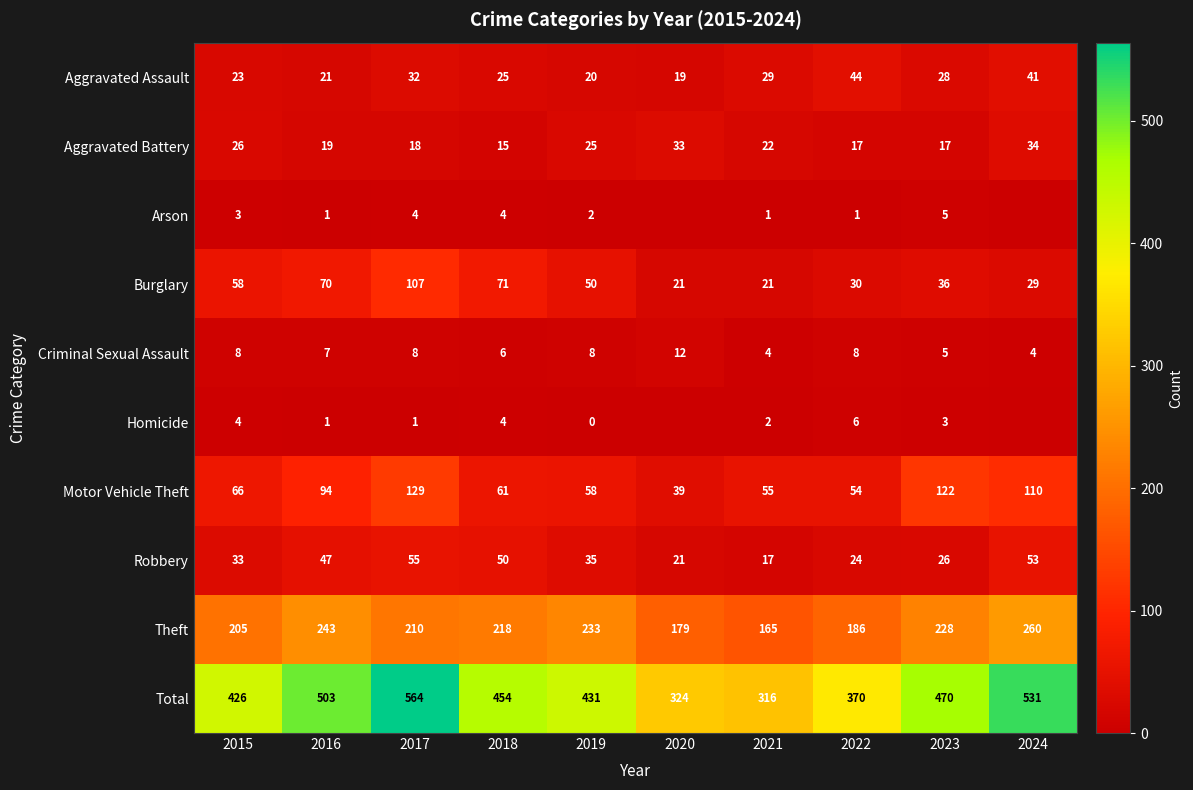

True or false: Burglary has a value of 71 at 2018.

True